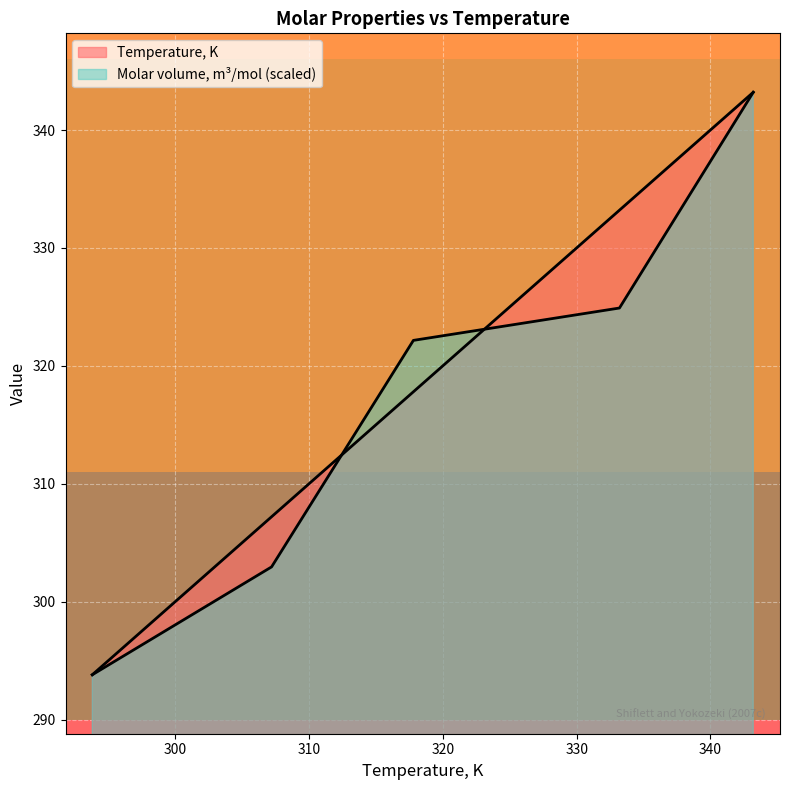

Does the chart display data point markers on the line(s)?

No